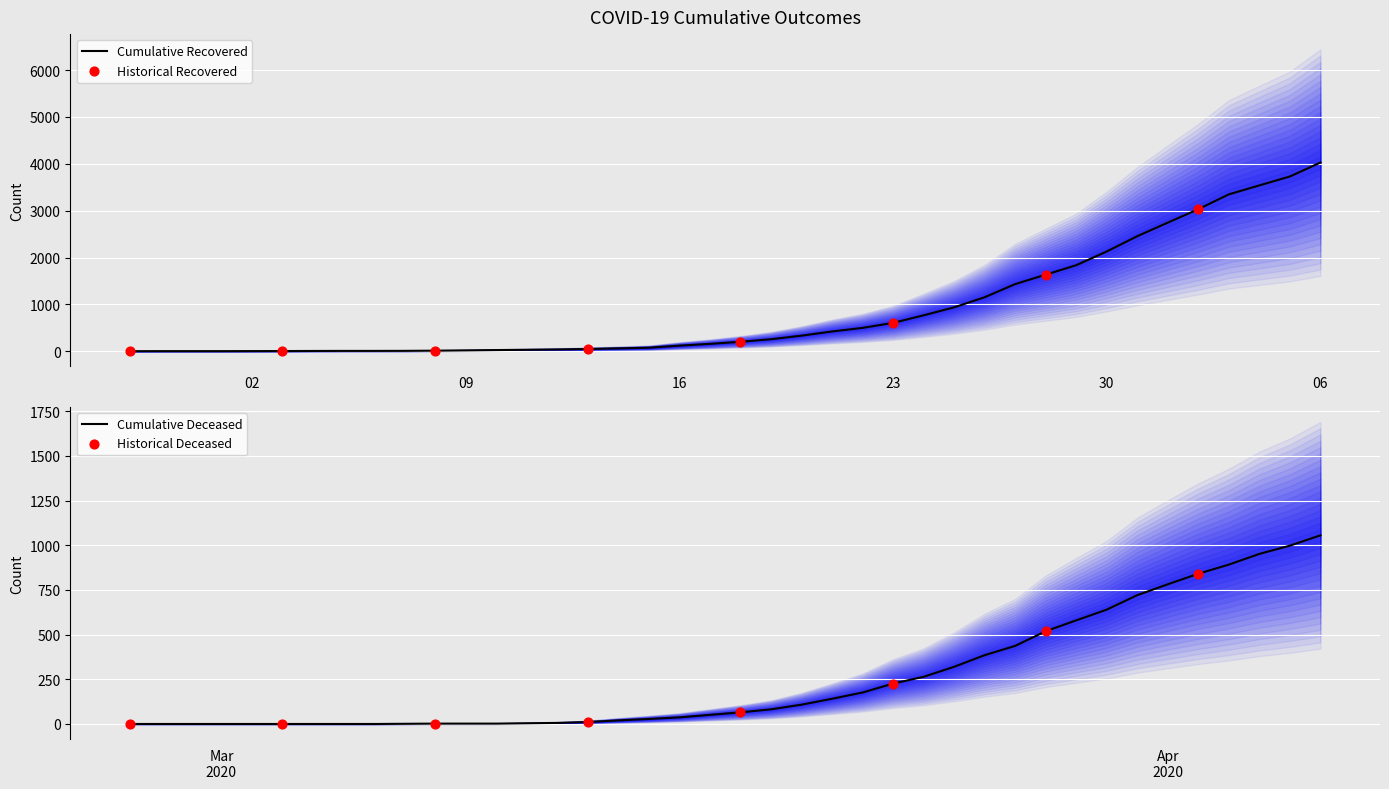

What is the highest value of the Cumulative Recovered series?

4028